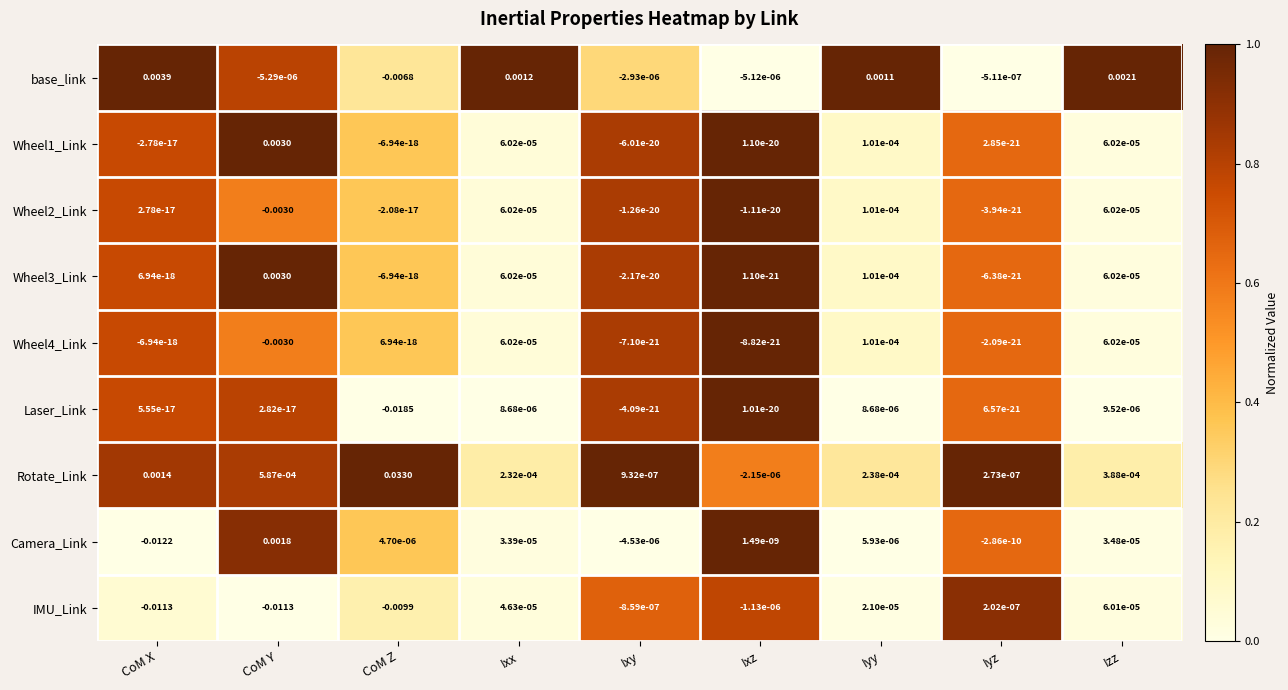

At which category is the sum across all series the highest?

Izz